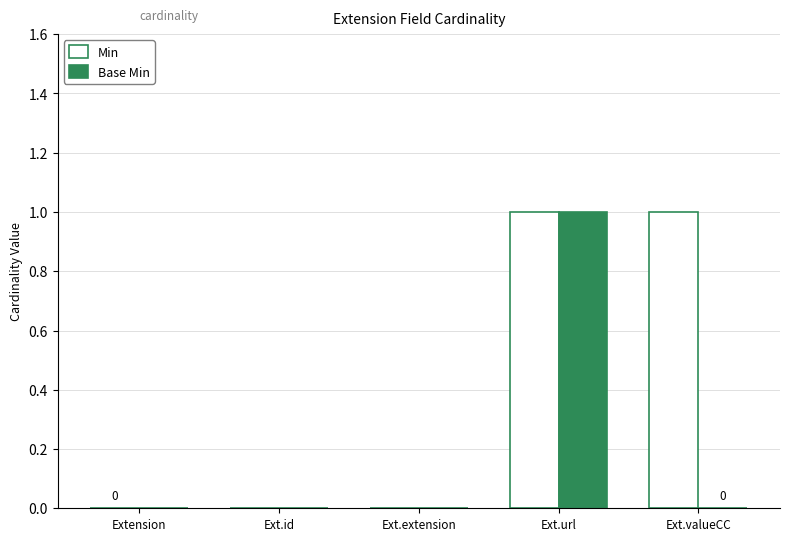

At which category is the sum across all series the highest?

Ext.url